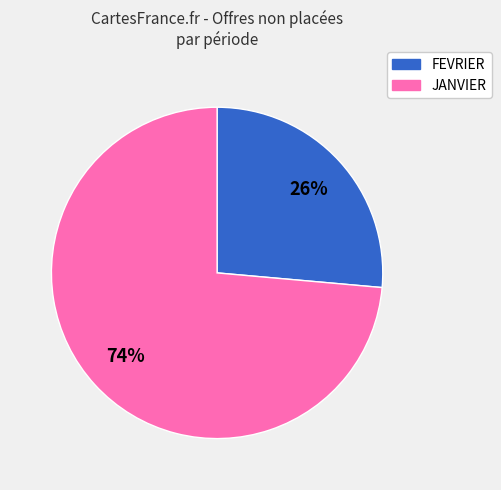

Does any single category account for the majority?

Yes